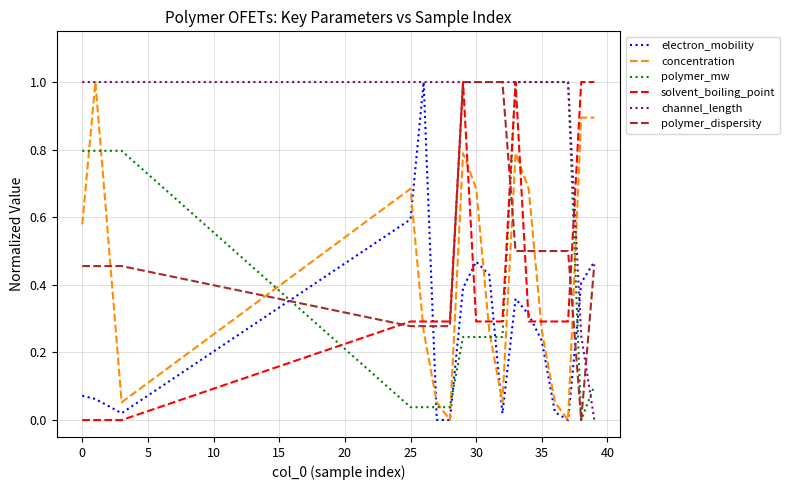

What is the maximum value for electron_mobility?

1.0